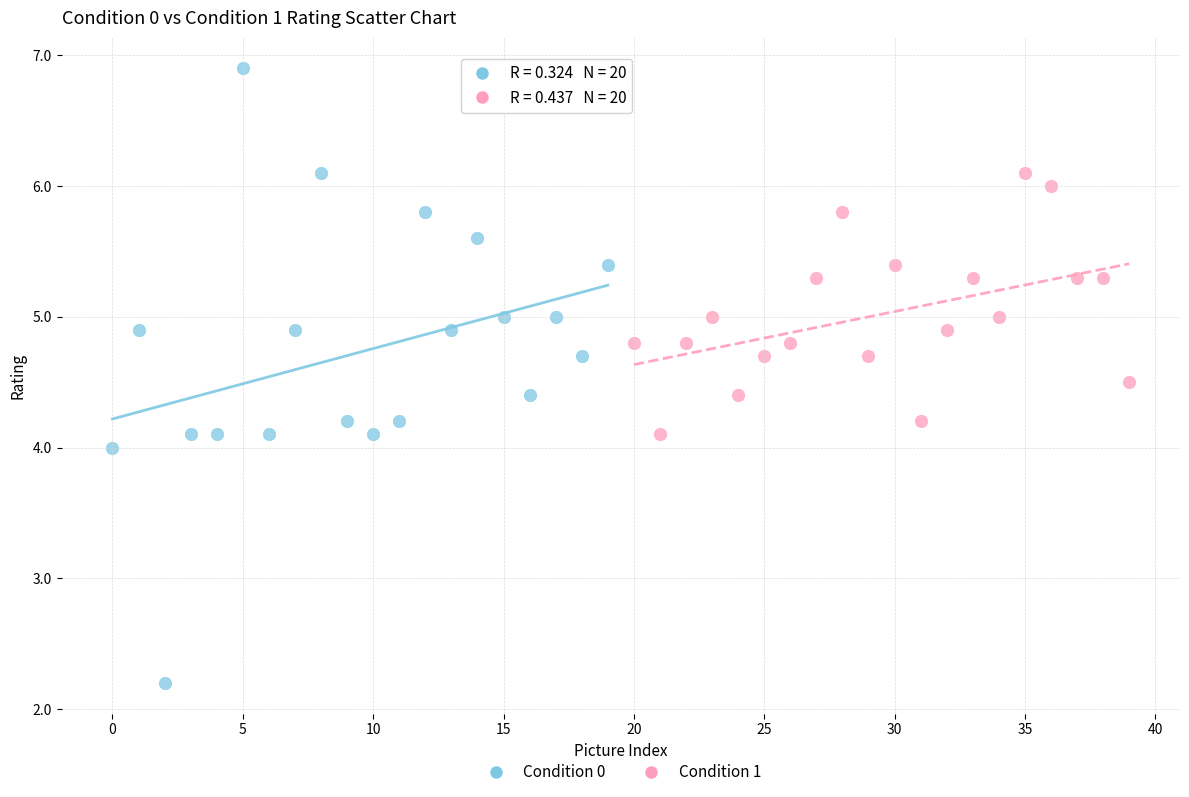

What are all the series names shown in the legend?

Condition 0, Condition 1